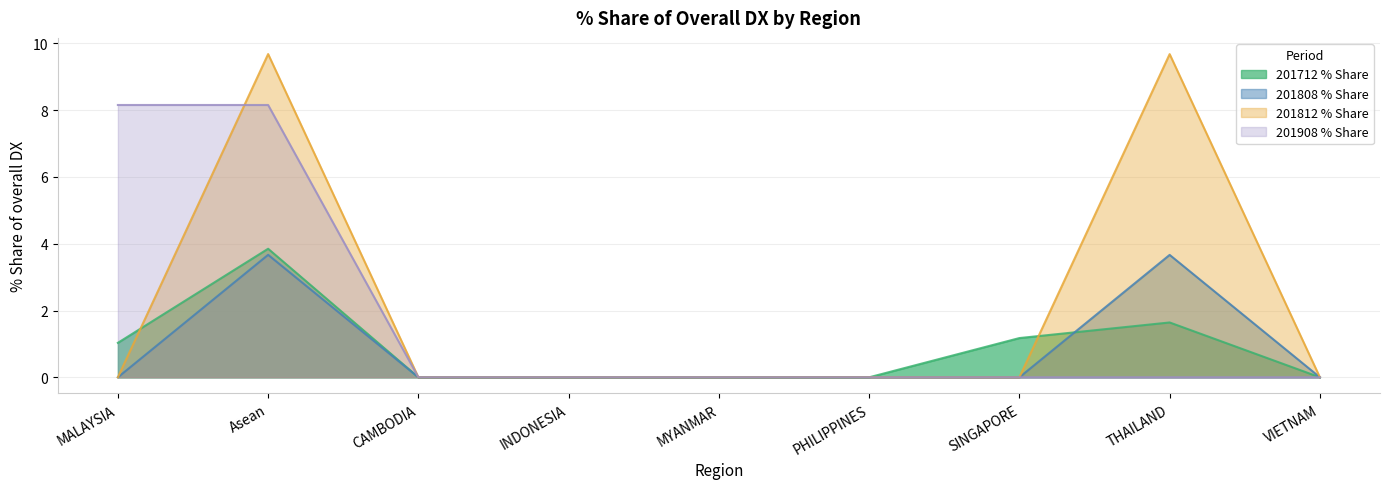

Which series has the largest total across all categories?

201812 % Share